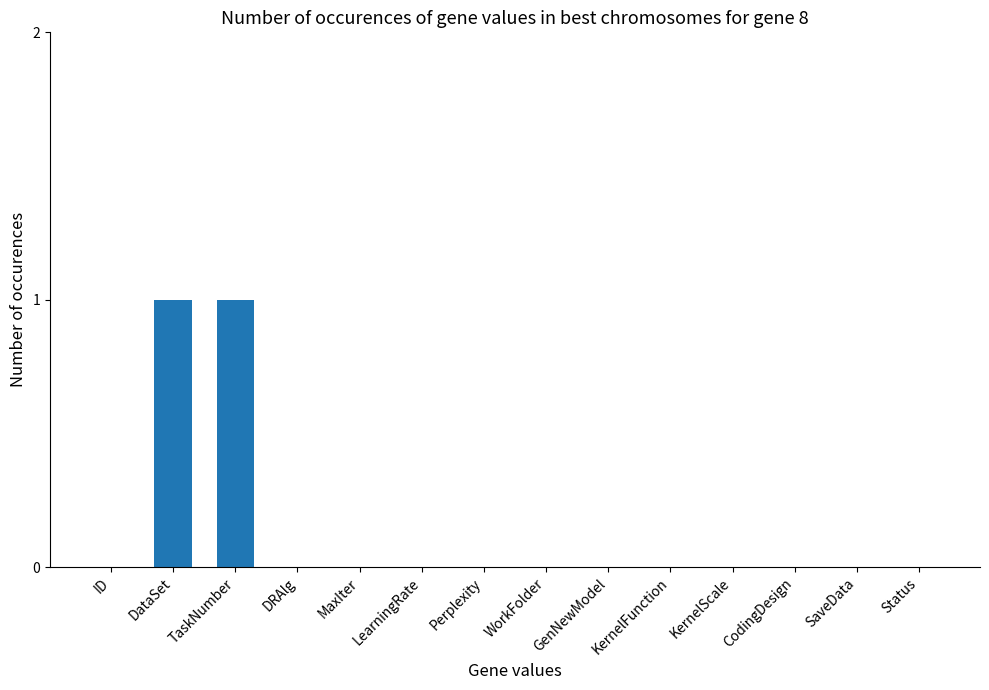

Between LearningRate and DataSet, which is larger?

DataSet